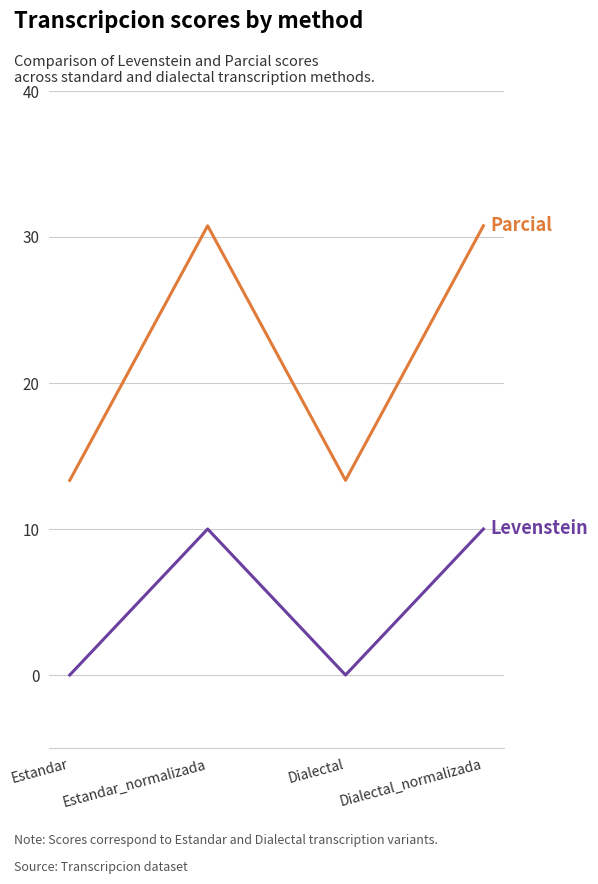

What is the total value across all series at Estandar?

13.3